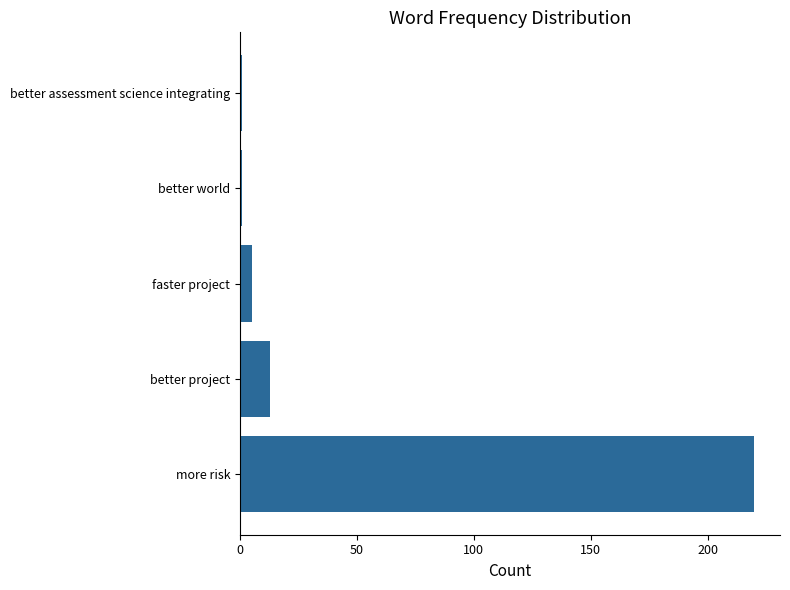

What is the maximum value shown in the chart?

220